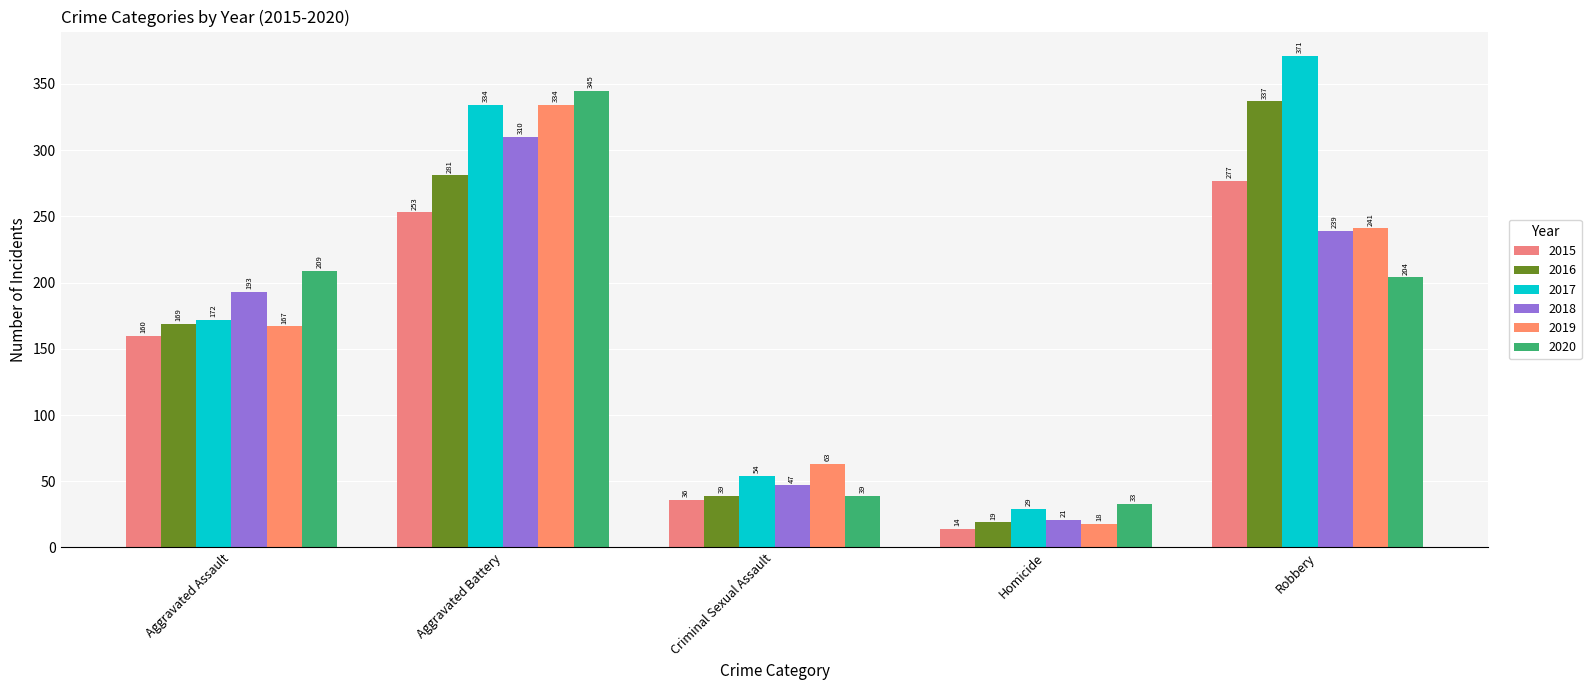

What is the total value across all series at Homicide?

134